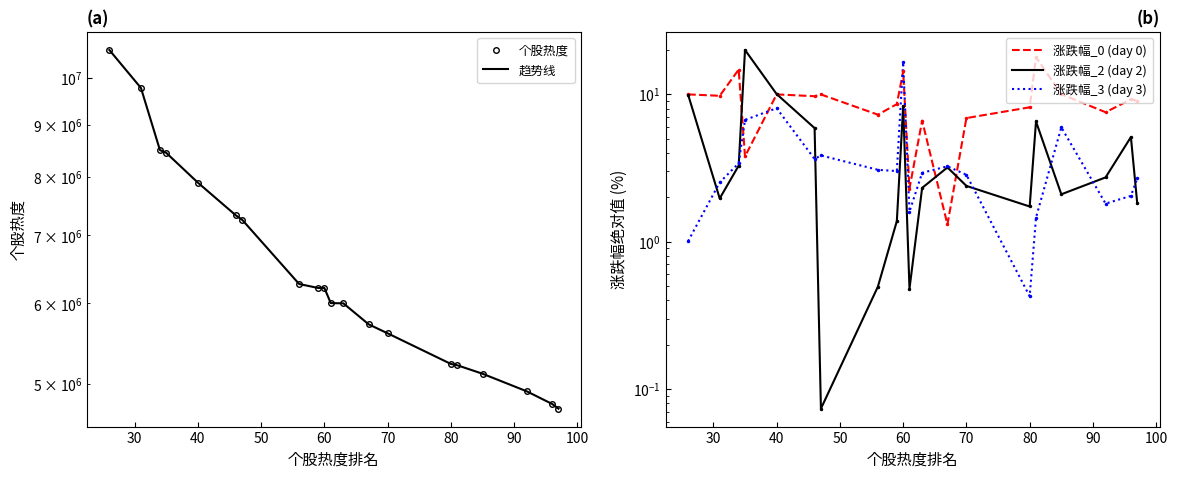

Which series has the largest total across all categories?

个股热度